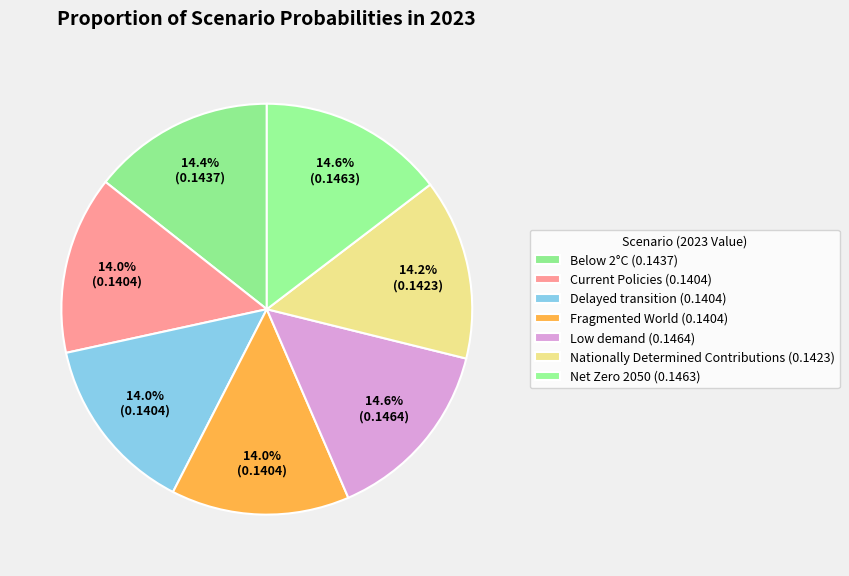

Which category has the smallest portion of the pie?

Fragmented World